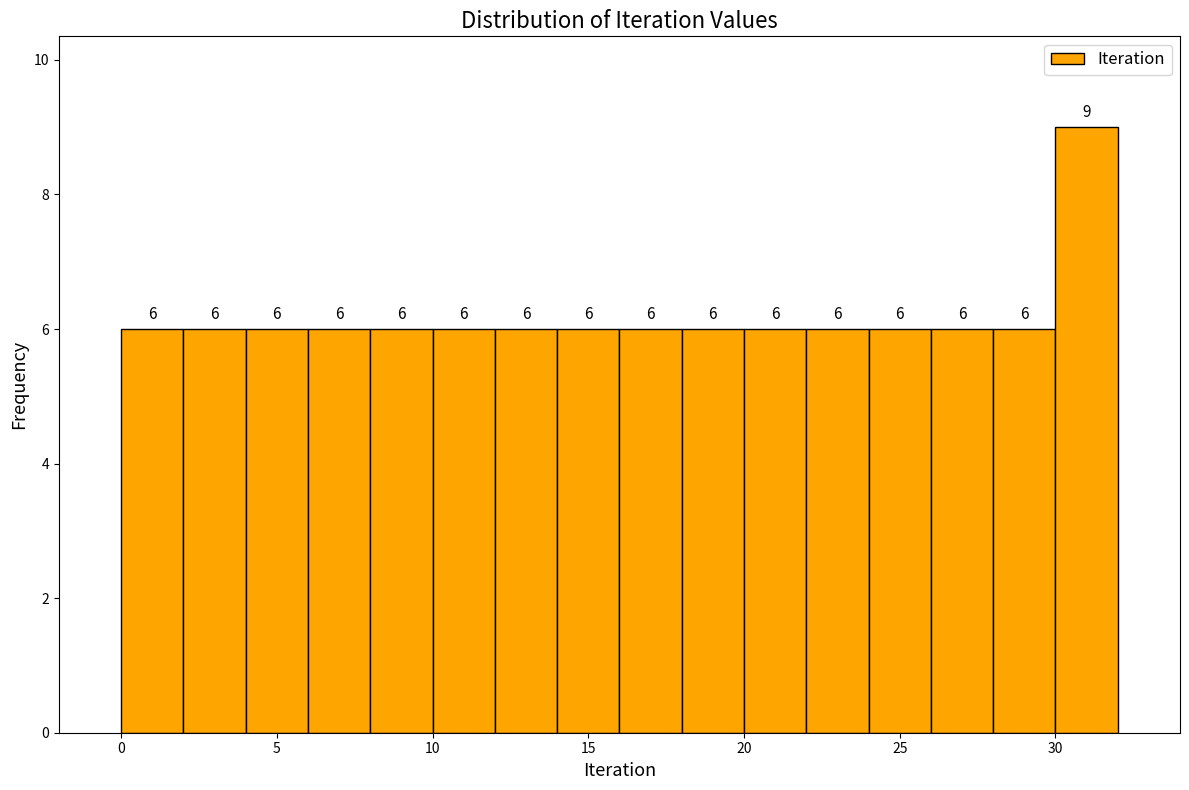

What is the height of the bar covering 2 to 4 on the x-axis?

6